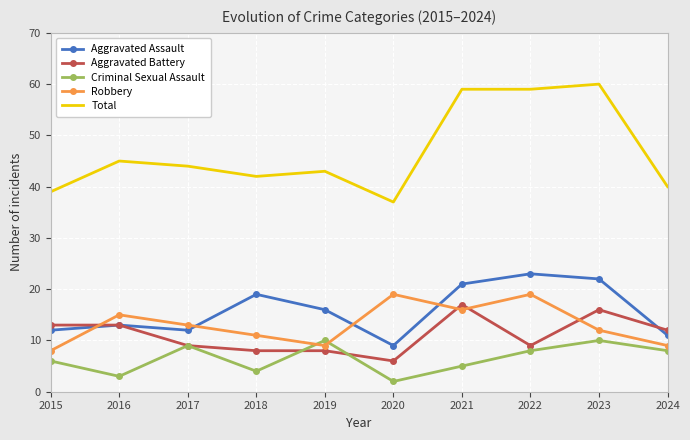

What is the maximum value for Aggravated Battery?

17